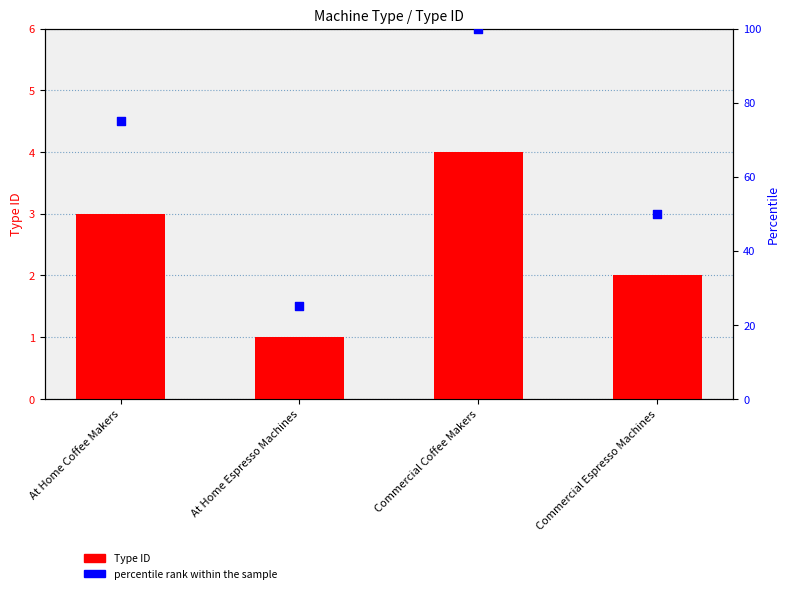

Which series has the largest total across all categories?

percentile rank within the sample